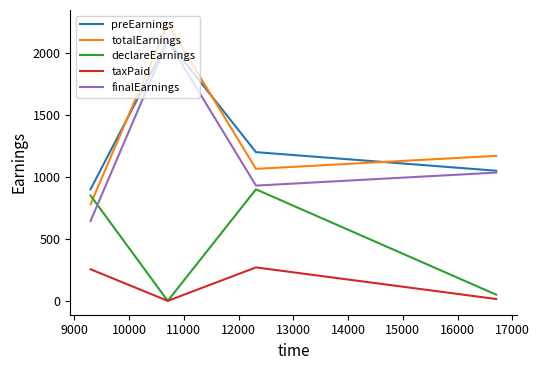

True or false: preEarnings and totalEarnings intersect in this chart.

True